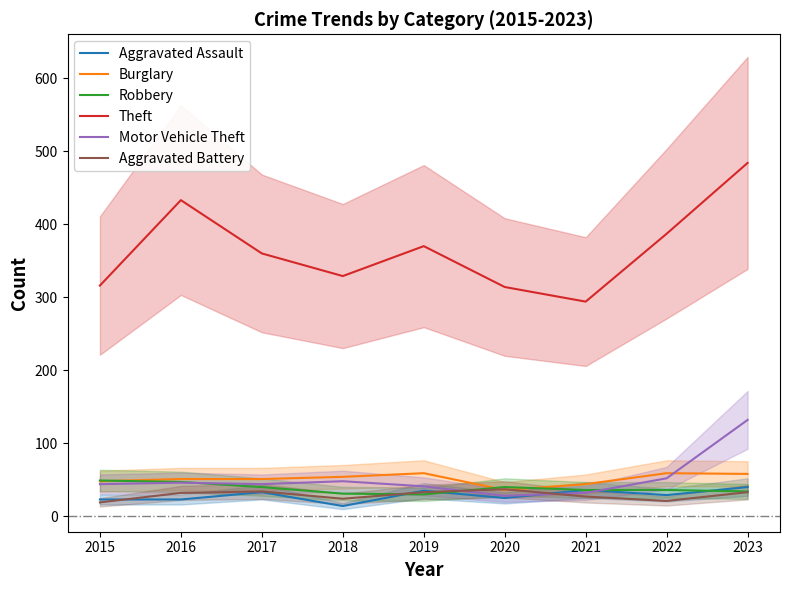

Rank the series at 2015 from highest to lowest value.

Theft, Robbery, Burglary, Motor Vehicle Theft, Aggravated Assault, Aggravated Battery